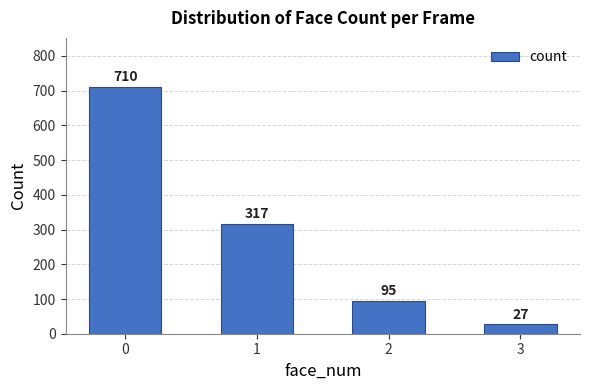

What is the maximum value shown in the chart?

710